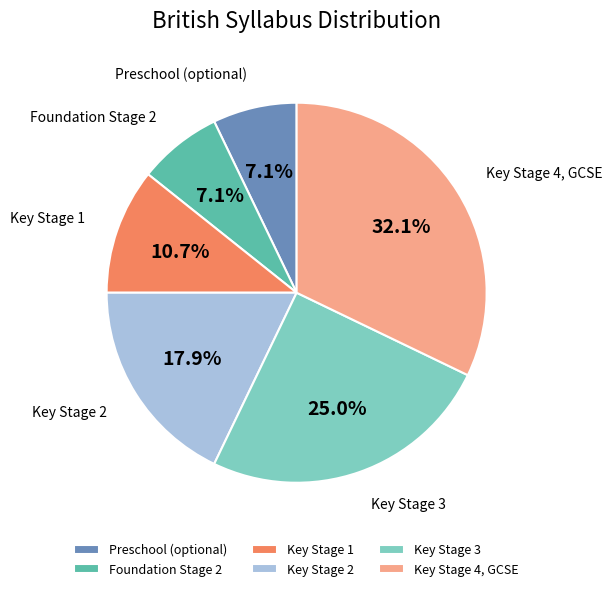

Which has a higher value, Key Stage 4, GCSE or Key Stage 1?

Key Stage 4, GCSE